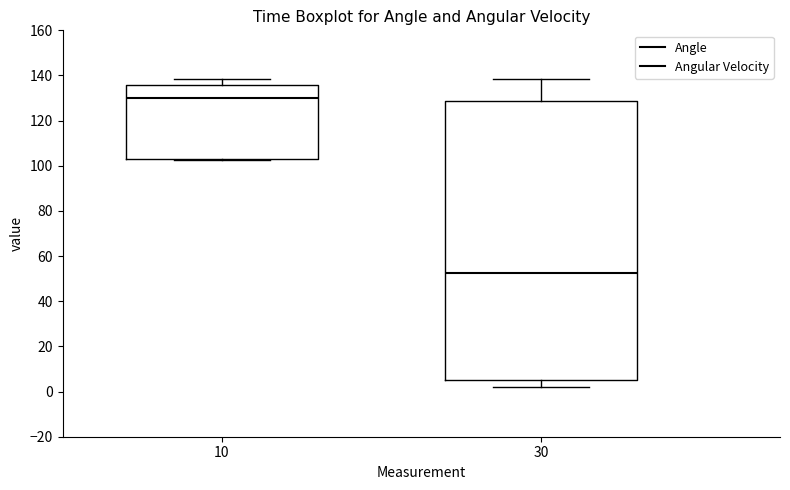

Reading left to right, transcribe this box plot: for each box, give where its median line is, the range the box spans, and where its two whiskers end, as read against the y-axis. The values are not printed on the chart, so give them approximately, as read against the axis.

10: median 130, box 102 to 136, whiskers 102 to 138
30: median 52, box 6 to 128, whiskers 2 to 138